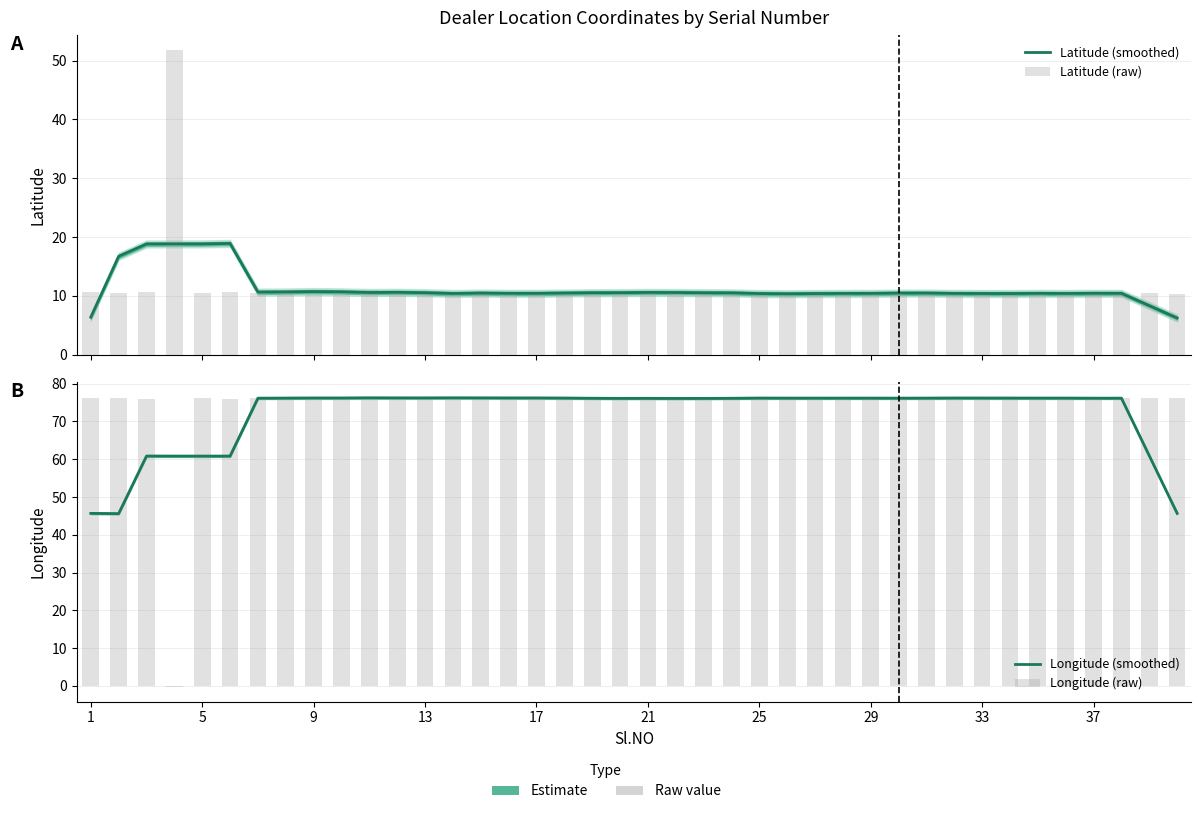

At which category does the chart reach its peak across all series?

37